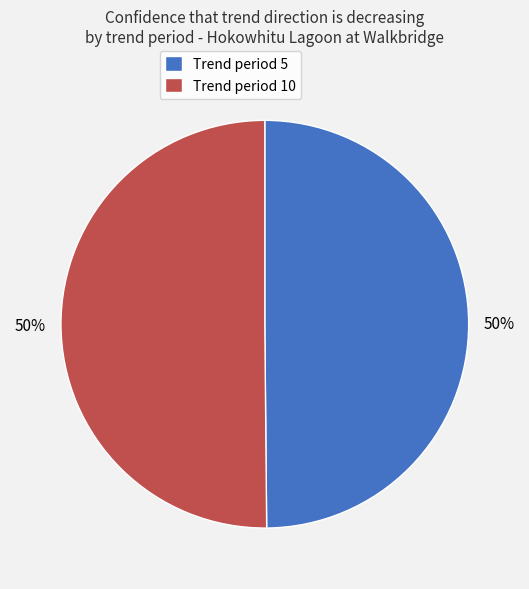

To the nearest percent, what portion does Trend period 10 represent?

50%